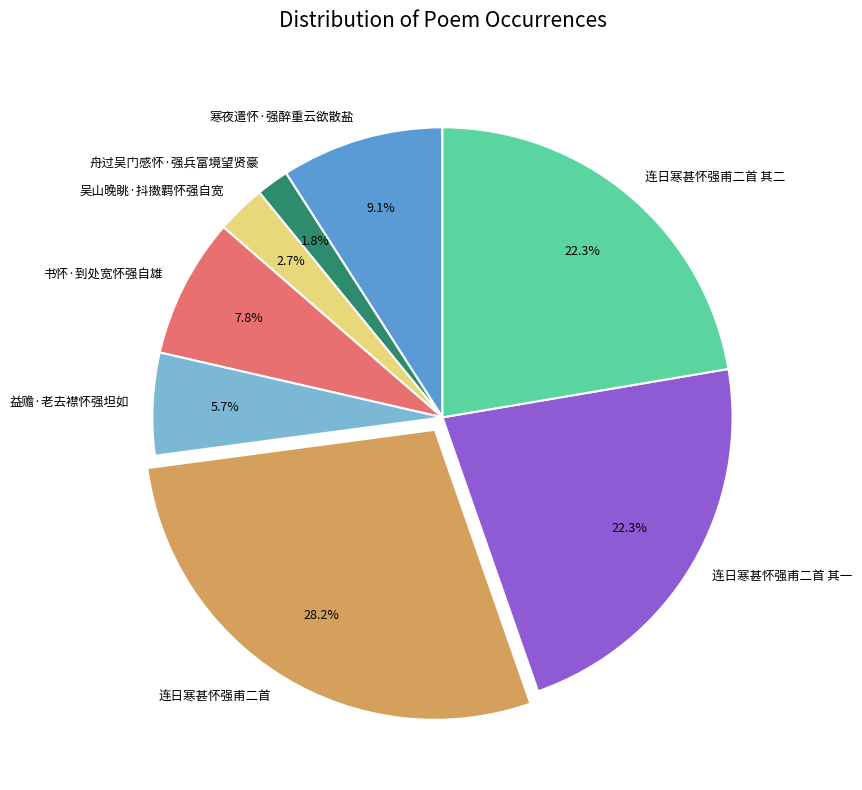

Which category has the biggest portion of the pie?

连日寒甚怀强甫二首